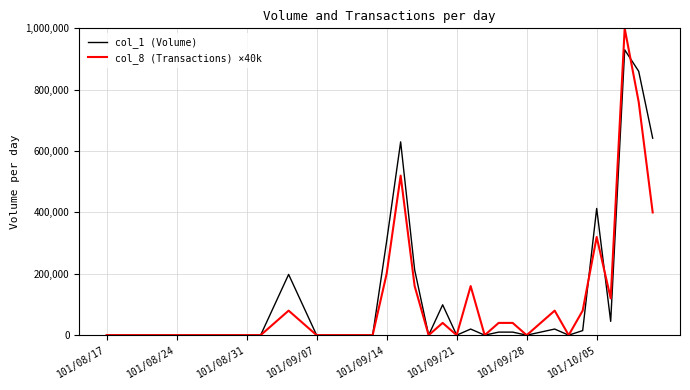

Rank the series by their maximum value, from highest to lowest.

col_8 (Transactions) ×40k, col_1 (Volume)